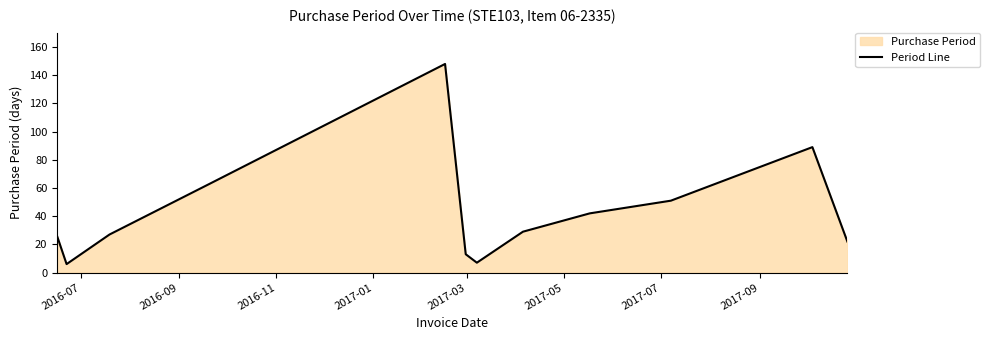

What is the difference between the maximum and minimum values?

142